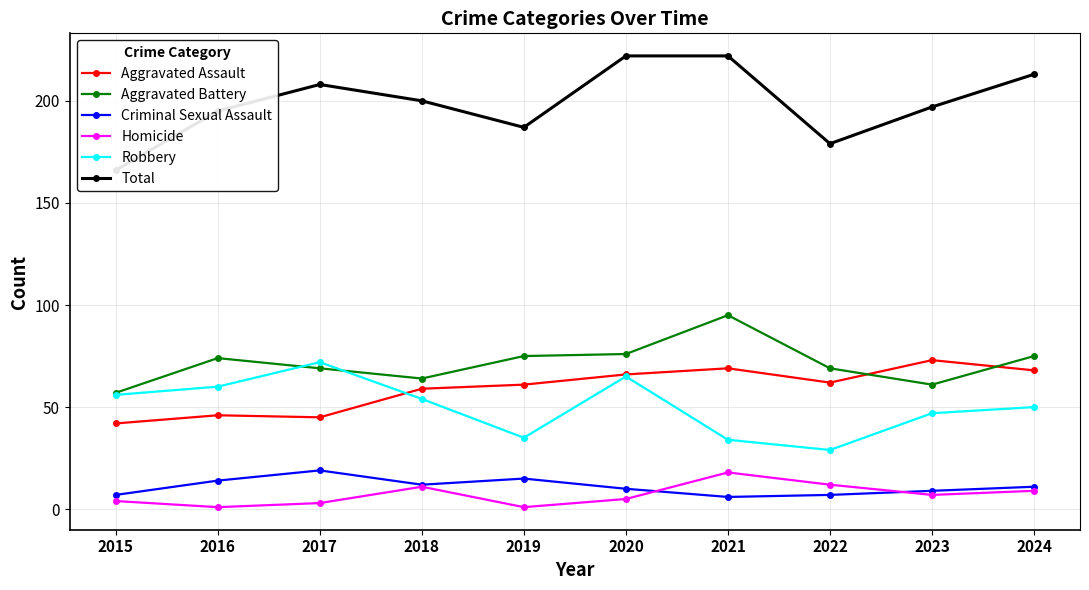

Is the value of Homicide at 2019 greater than the value of Total at 2015?

No